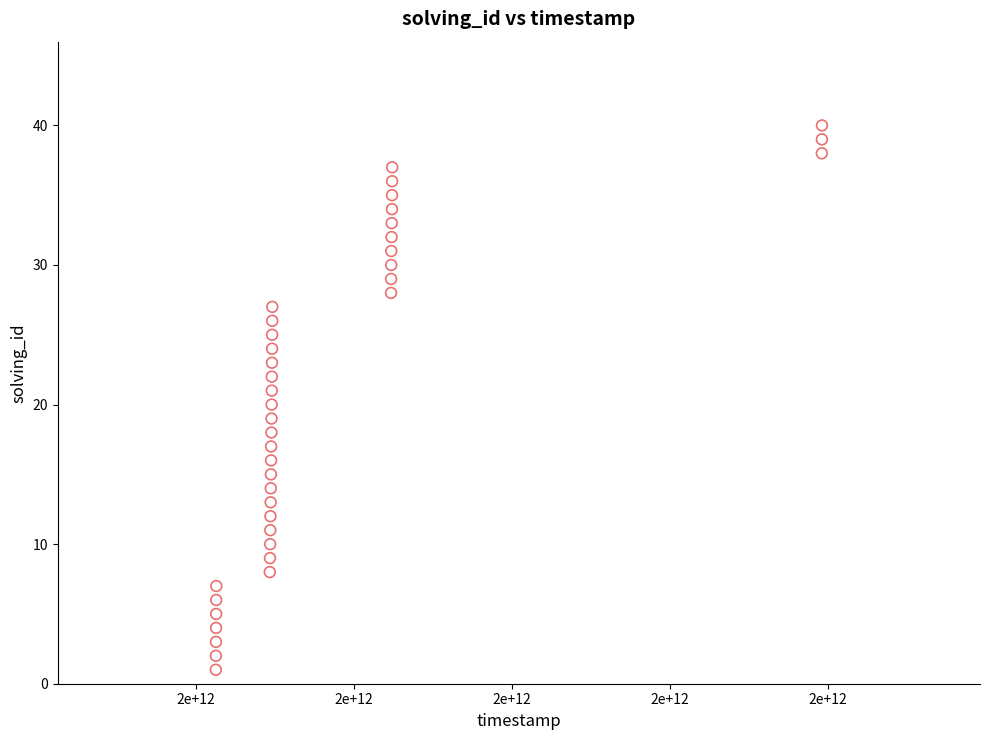

What is the range of Y values (max minus min)?

39